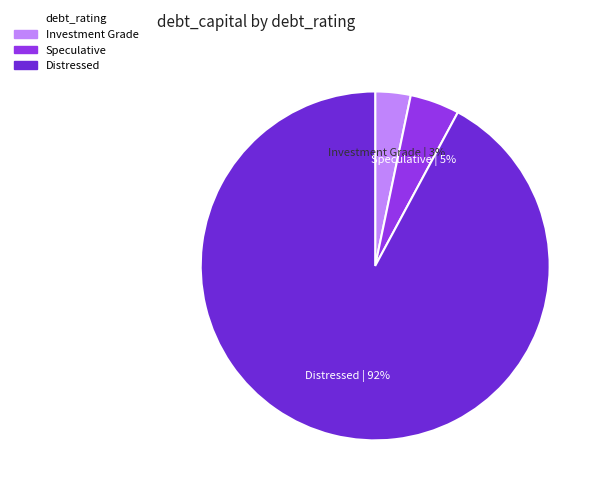

To the nearest percent, what is the difference between the largest and smallest slice percentages?

89%